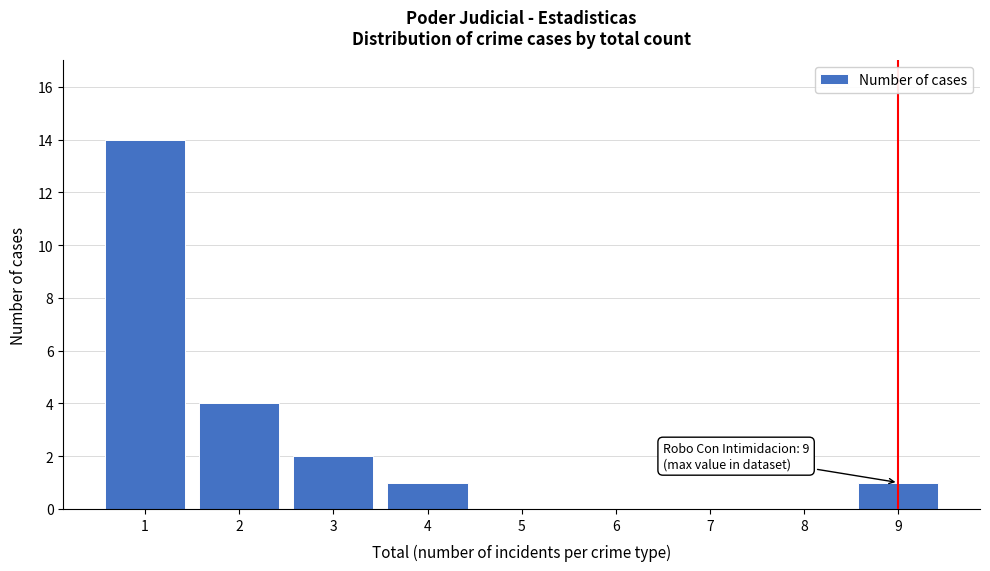

Which range on the x-axis has the tallest bar?

0.5 to 1.5